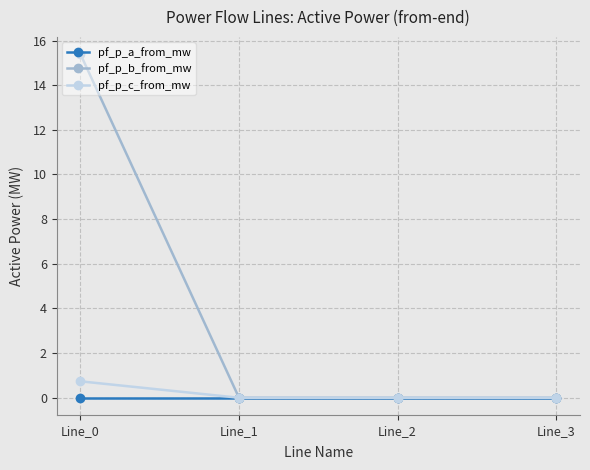

What is the spread (max minus min) of values at Line_0?

15.4